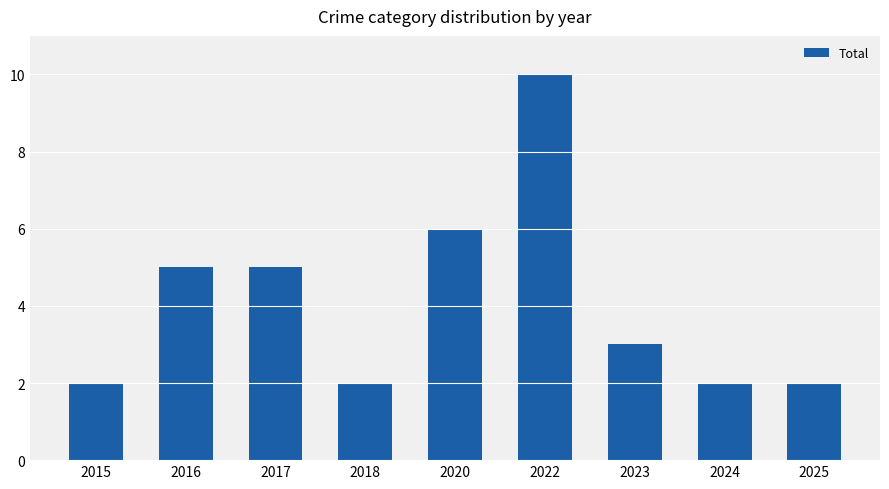

At which label is the value closest to 6?

2020